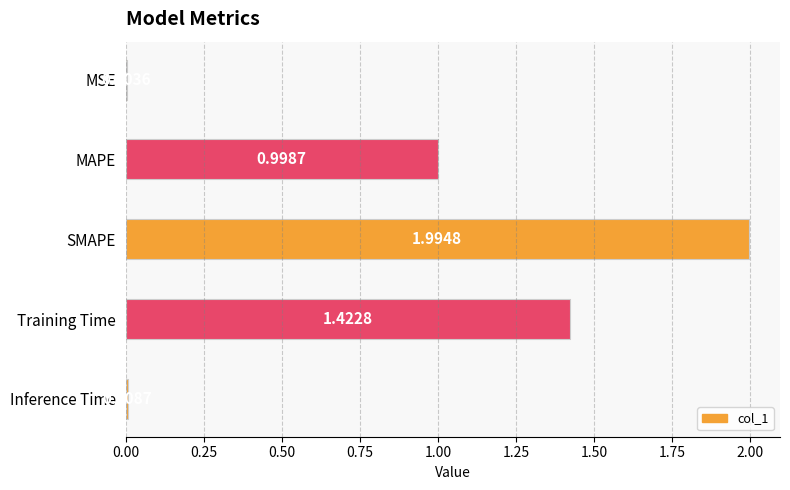

What is the average value?

0.9